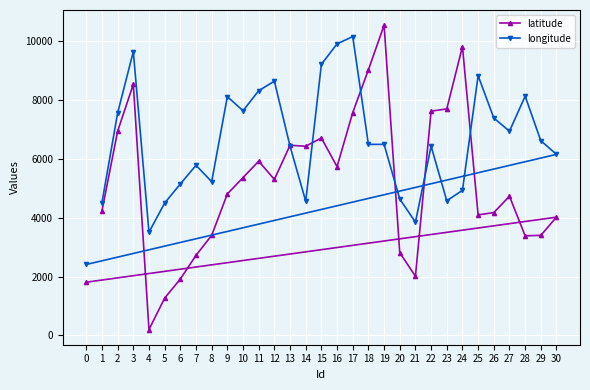

At which category does the chart reach its peak across all series?

19